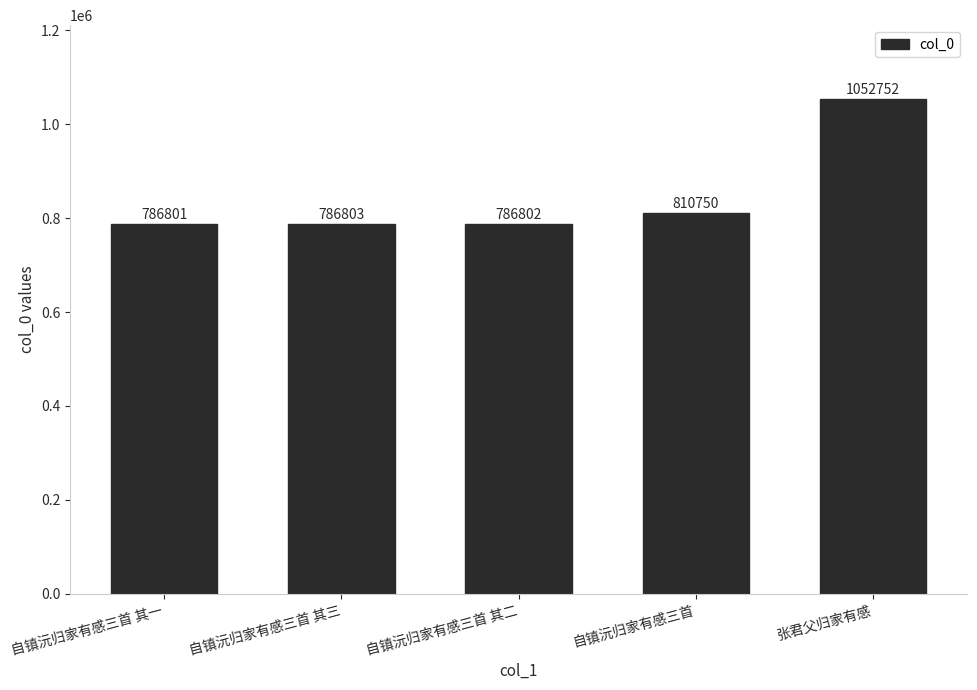

How many bars are there in total?

5